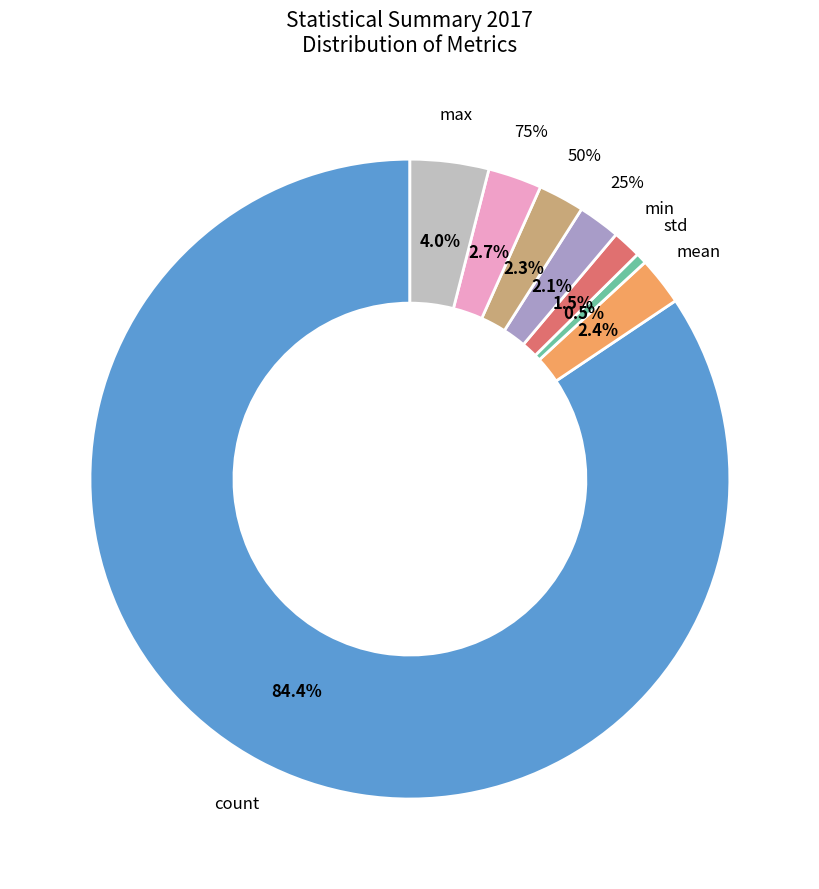

Which category has the smallest portion of the pie?

std